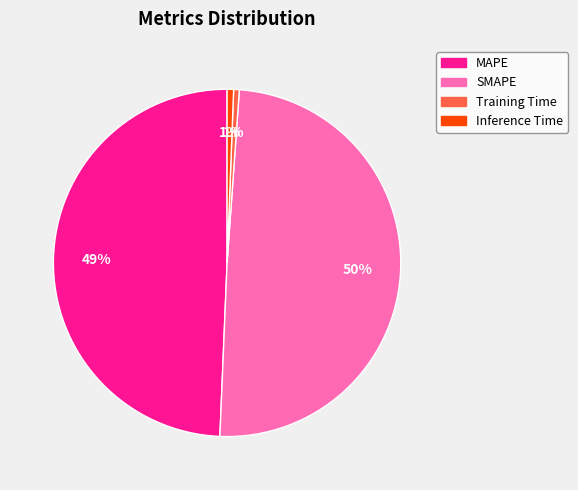

Between Inference Time and MAPE, which is larger?

MAPE